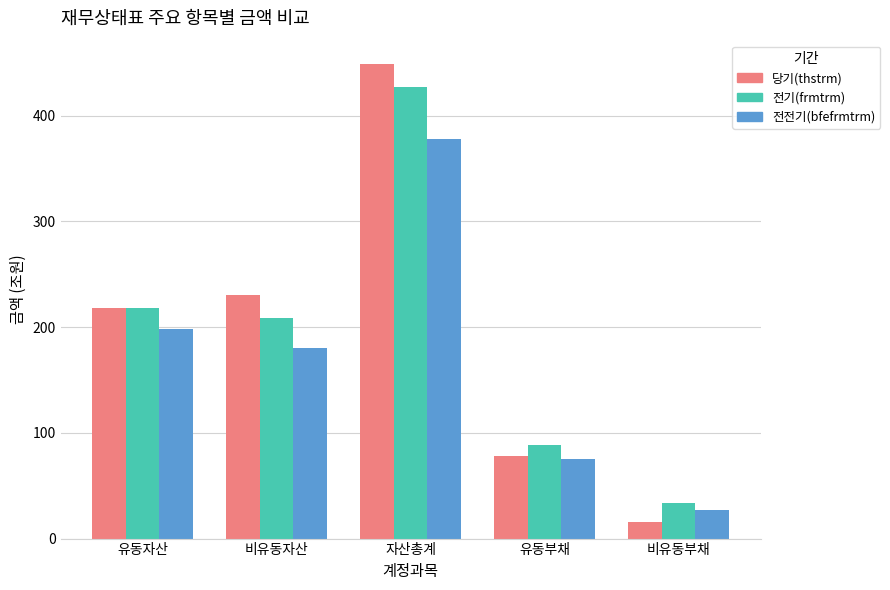

What is the maximum value shown in the chart?

448.4